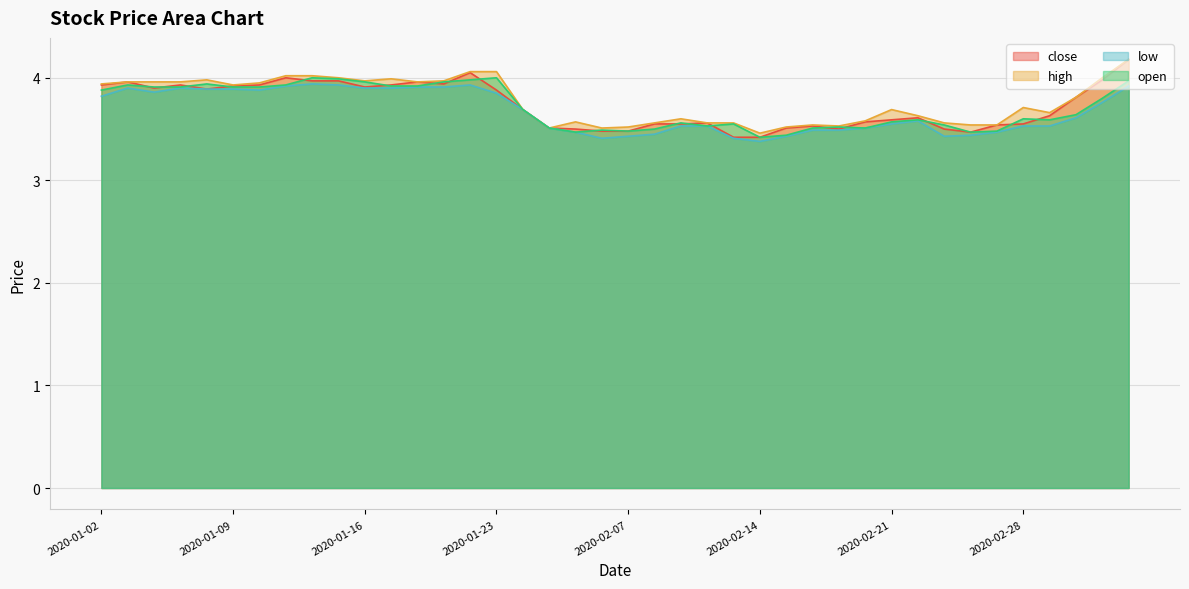

Is it true that close equals 3.5 at 2020-02-10?

True